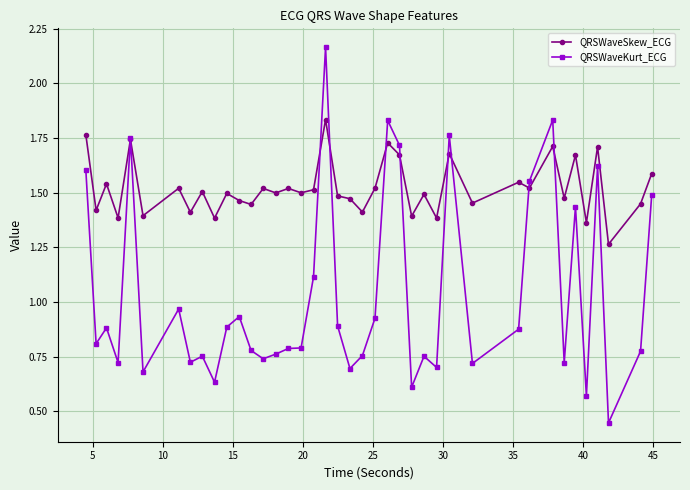

List the series in order of their peak value, lowest first.

QRSWaveSkew_ECG, QRSWaveKurt_ECG